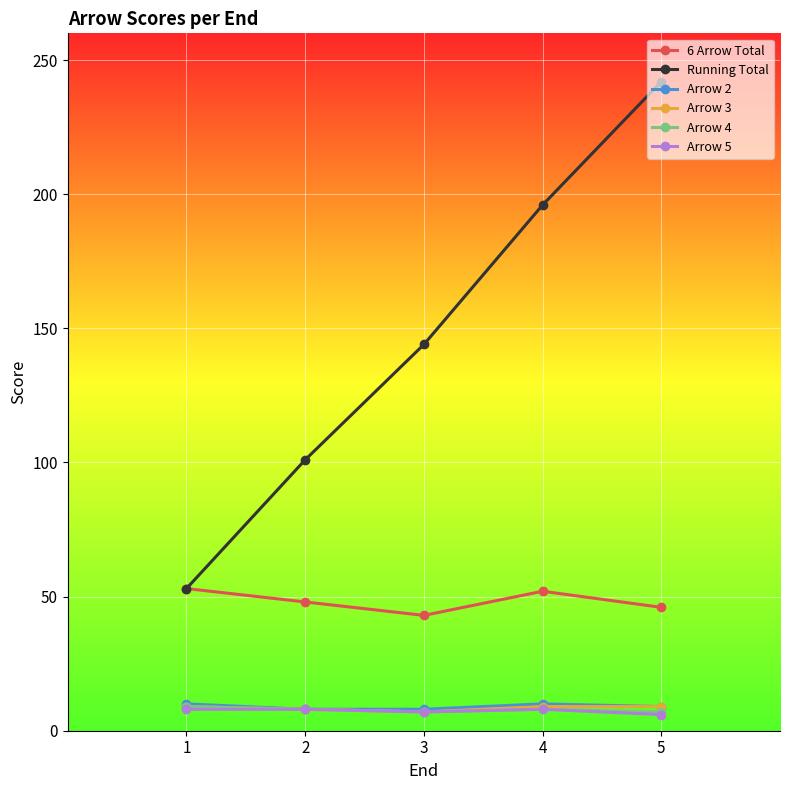

What is the smallest value displayed?

6